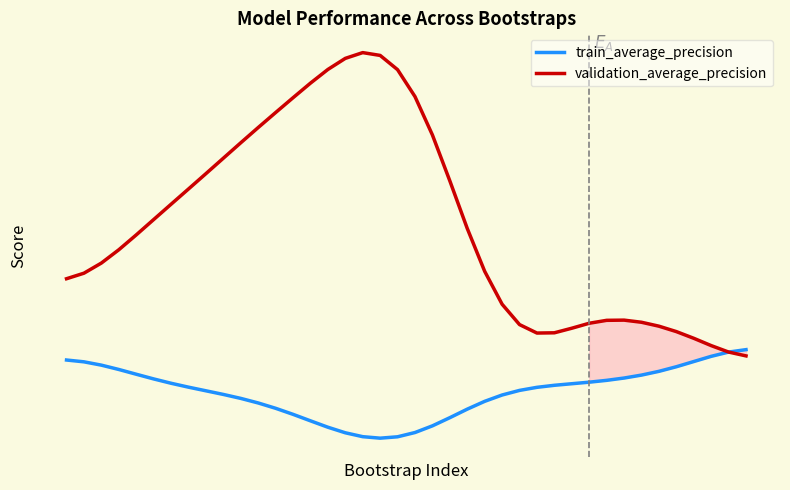

Does the chart have visible grid lines?

No